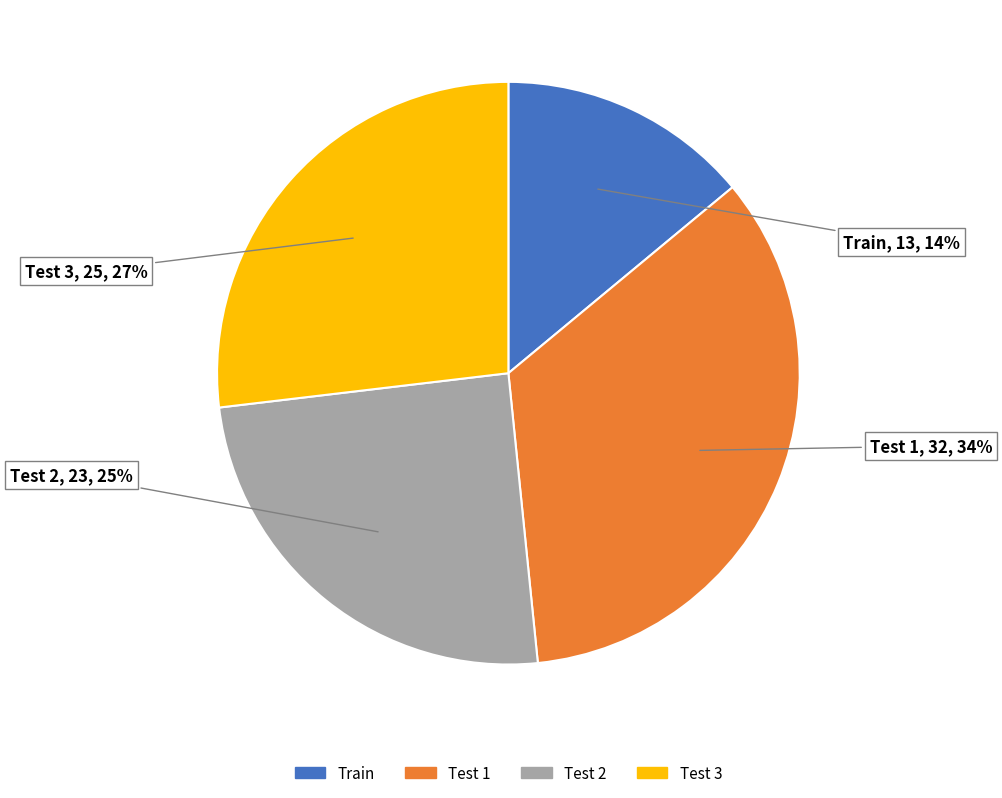

Which slice is the smallest?

Train